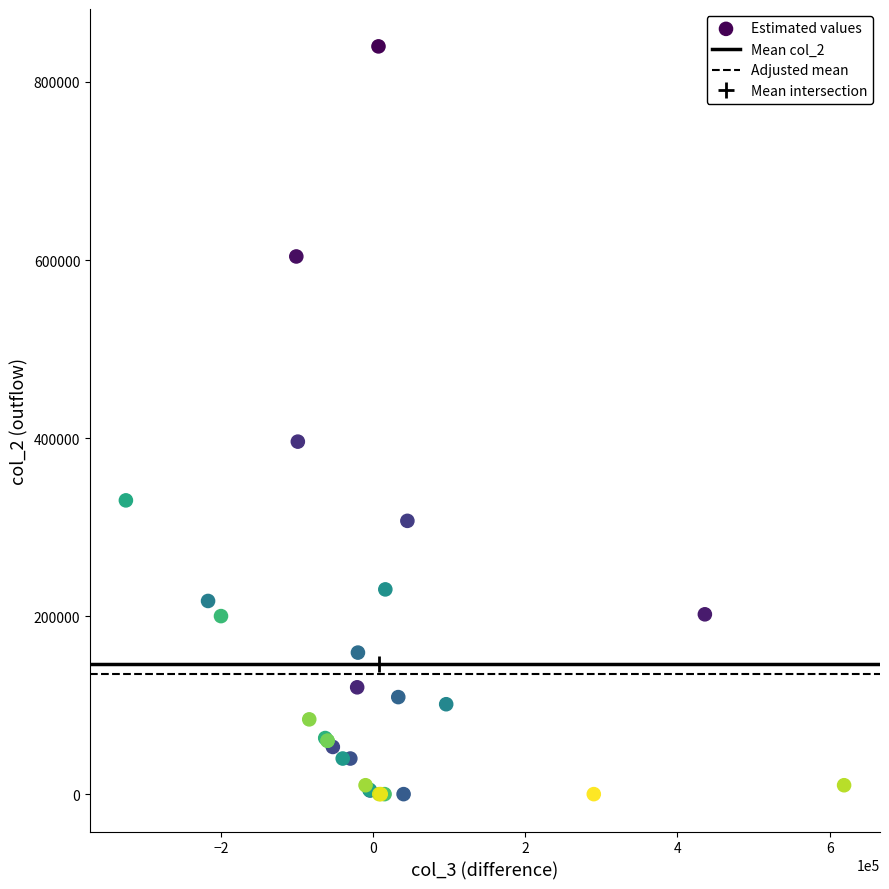

What Y value in the scatter plot is closest to 420000?

396000